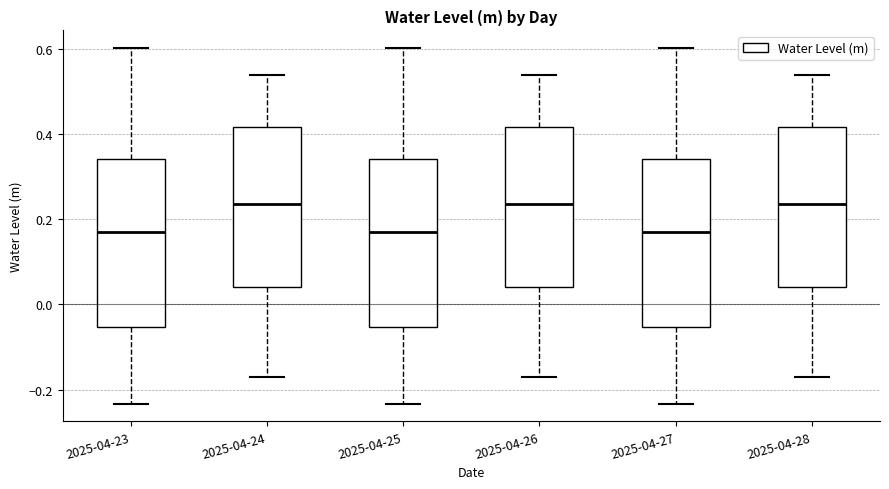

Reading left to right, read every box against the y-axis: the position of its median line, the range the box covers, and the ends of its whiskers. The values are not printed on the chart, so give them approximately, as read against the axis.

2025-04-23: median 0.16, box -0.06 to 0.34, whiskers -0.24 to 0.60
2025-04-24: median 0.24, box 0.04 to 0.42, whiskers -0.18 to 0.54
2025-04-25: median 0.16, box -0.06 to 0.34, whiskers -0.24 to 0.60
2025-04-26: median 0.24, box 0.04 to 0.42, whiskers -0.18 to 0.54
2025-04-27: median 0.16, box -0.06 to 0.34, whiskers -0.24 to 0.60
2025-04-28: median 0.24, box 0.04 to 0.42, whiskers -0.18 to 0.54